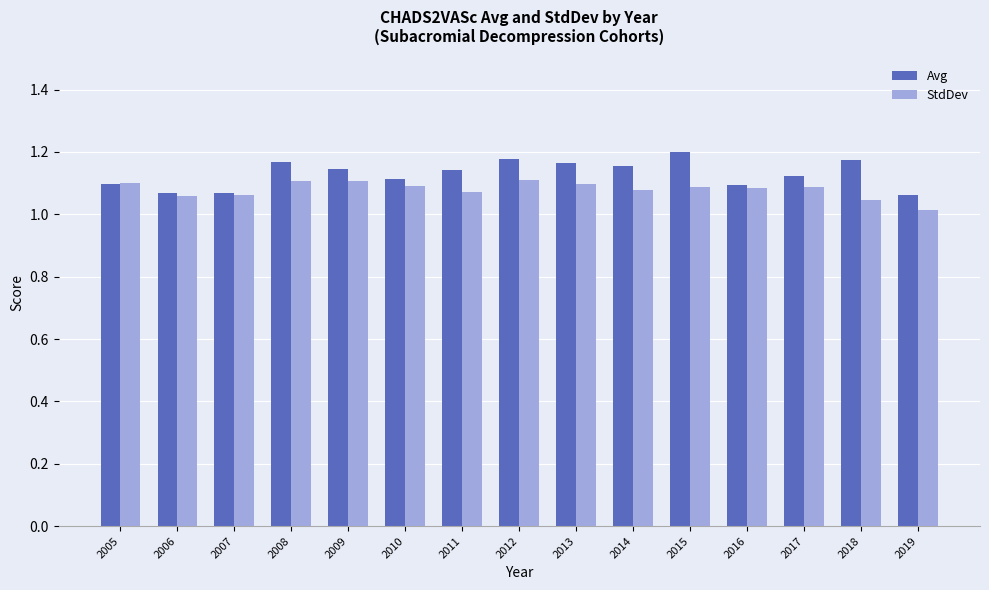

List the series in order of their peak value, lowest first.

StdDev, Avg